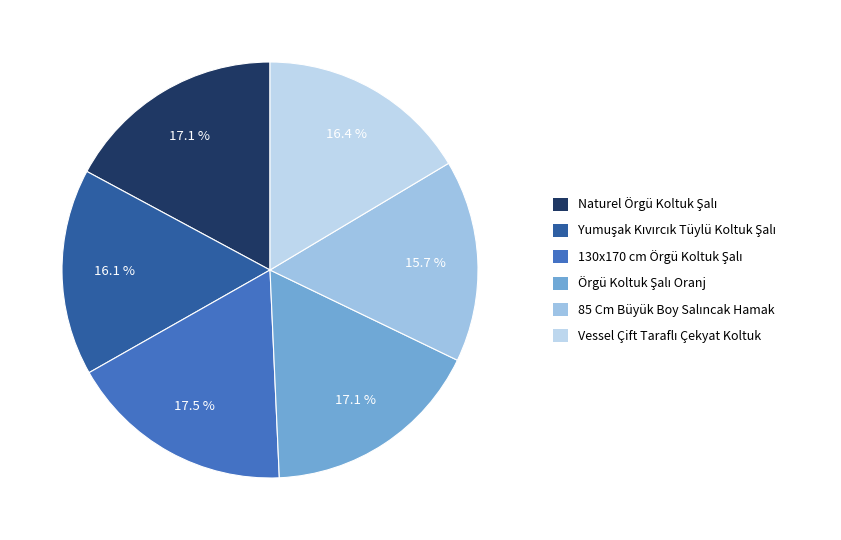

Count the number of slices in the pie.

6